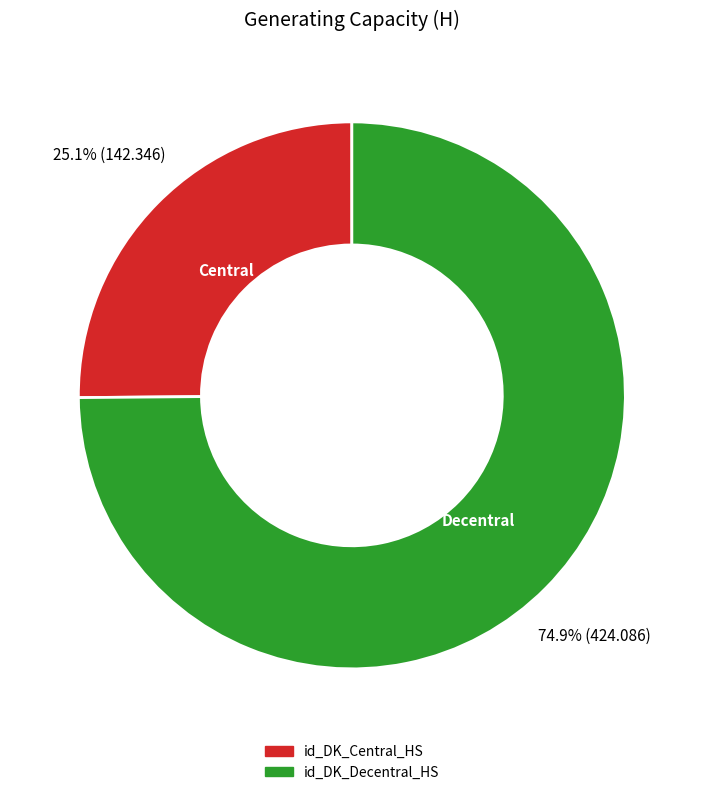

What is the largest slice in the pie chart?

id_DK_Decentral_HS